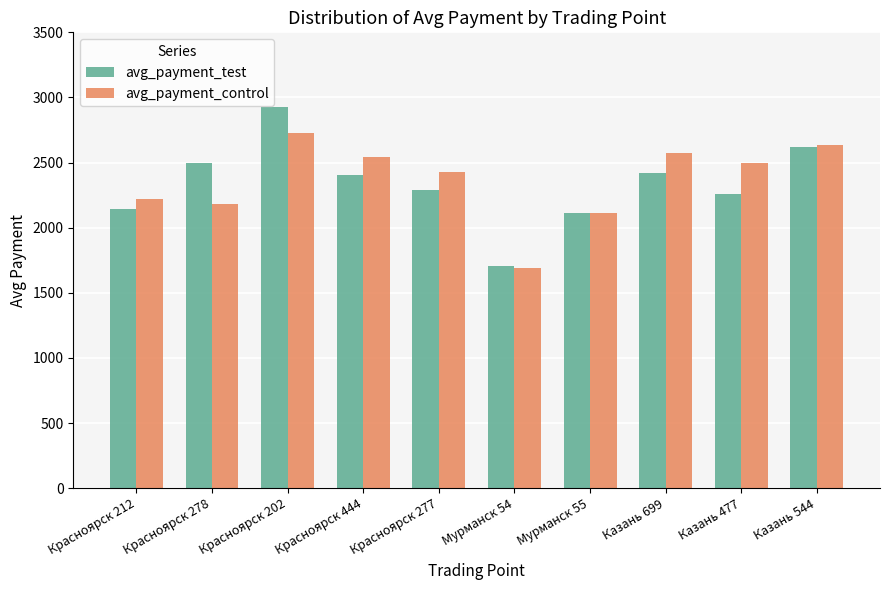

What position from the left is Казань 699?

8